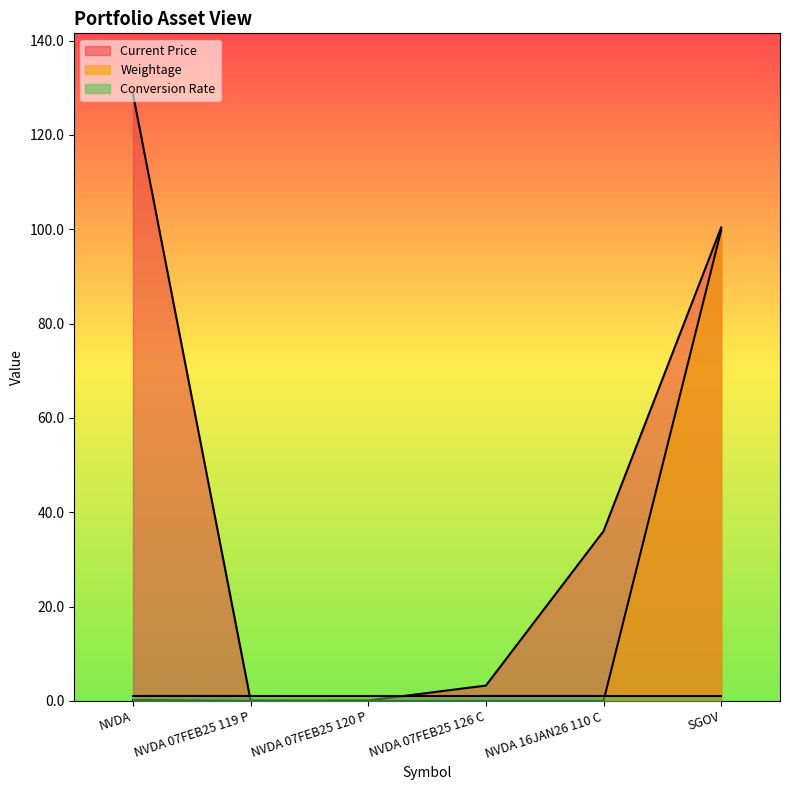

At which category does the chart reach its peak across all series?

NVDA